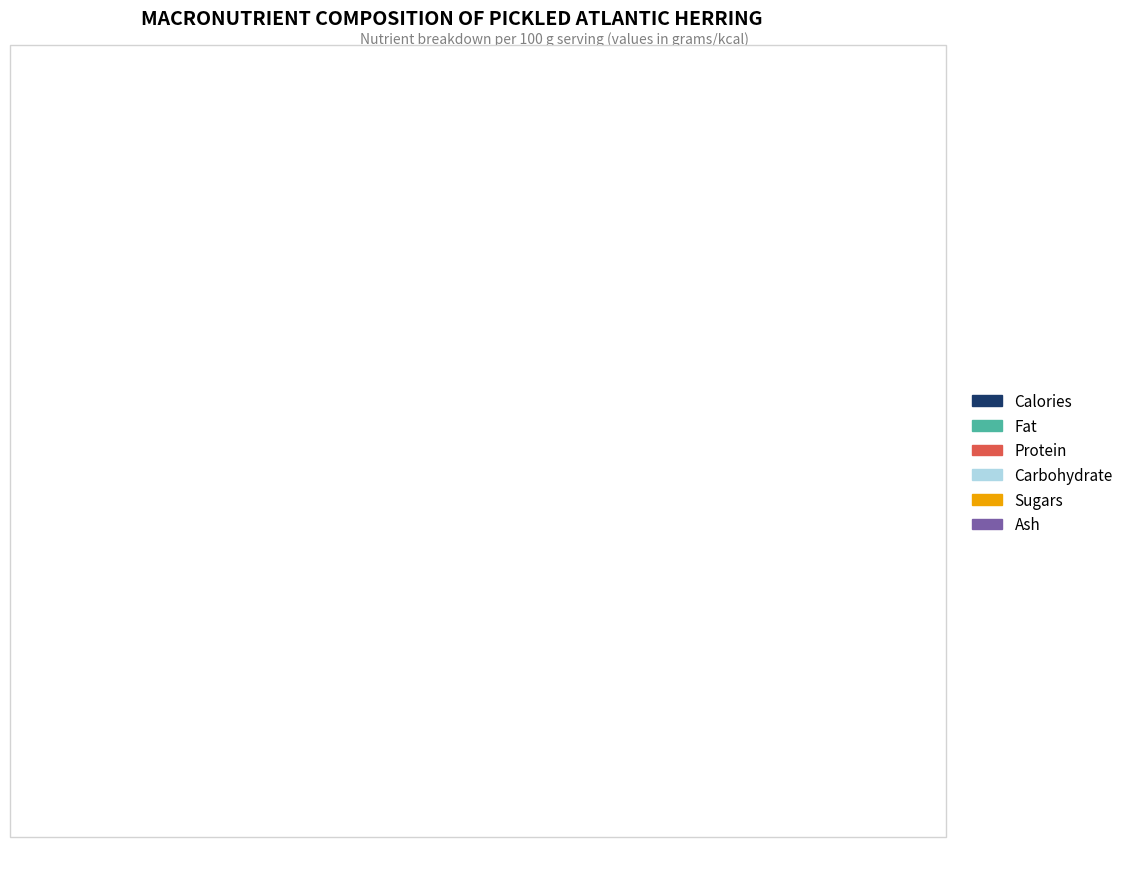

Does any single category account for the majority?

Yes